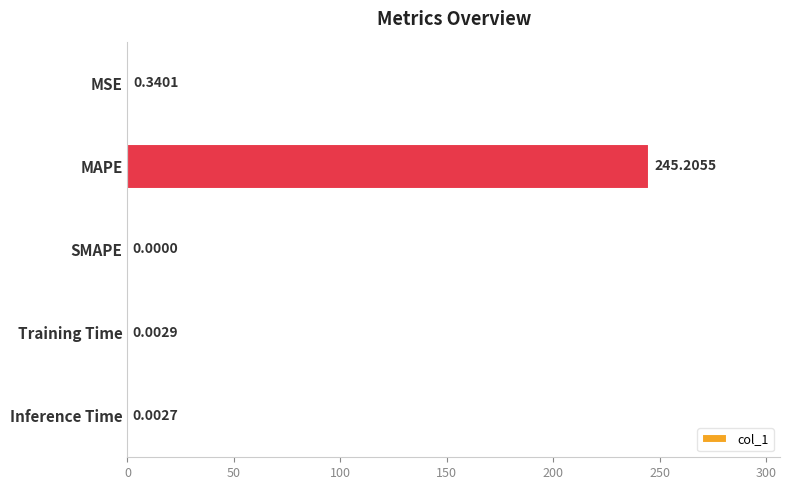

How many data points does each series have?

5